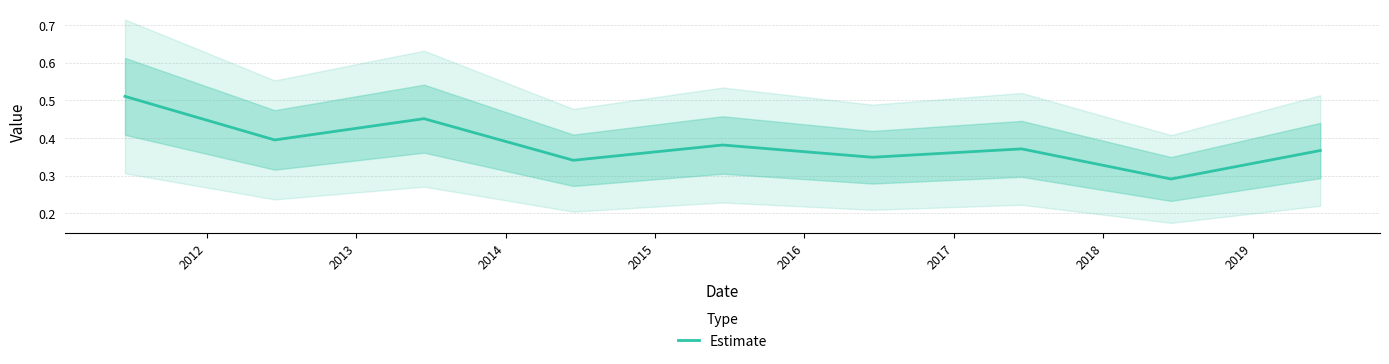

Reading left to right, what are all the values shown in this chart?

0.5	0.4	0.5	0.3	0.4	0.3	0.4	0.3	0.4